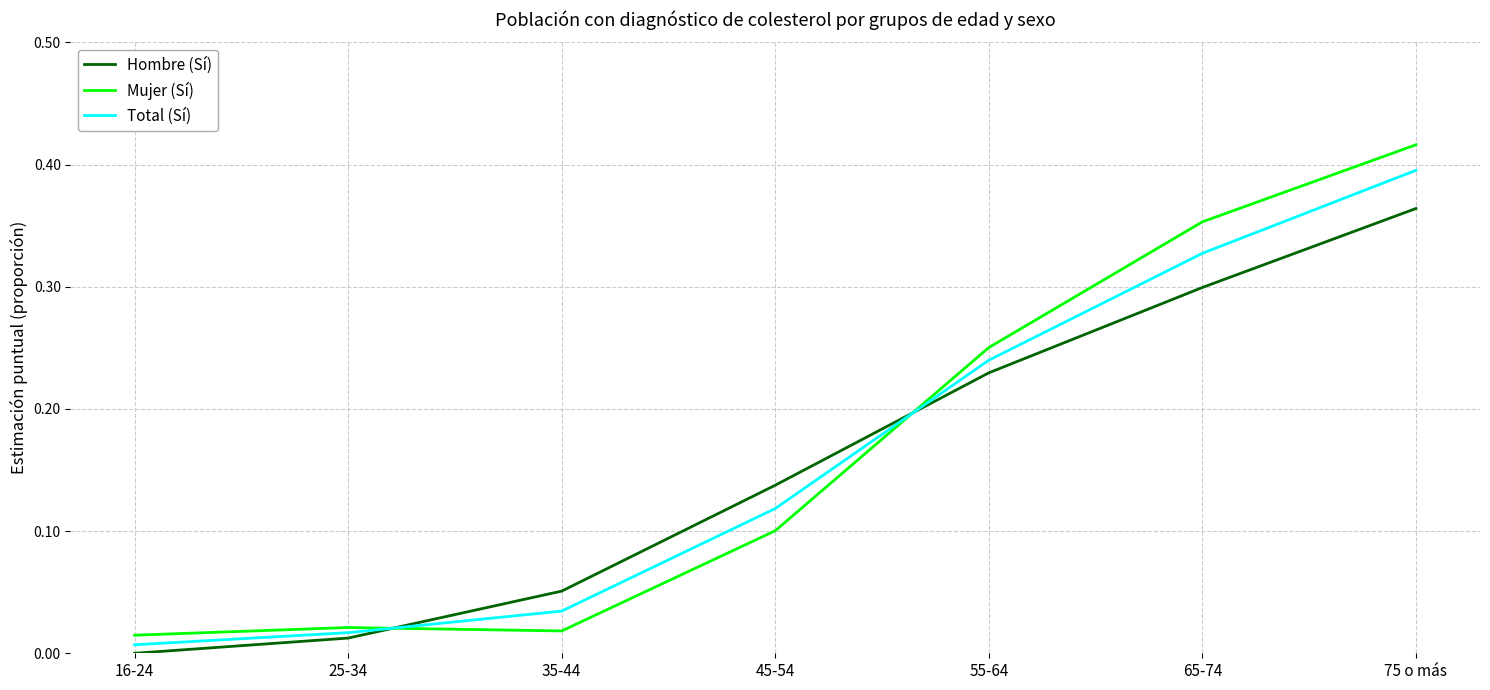

True or false: Total (Sí) and Hombre (Sí) intersect in this chart.

True